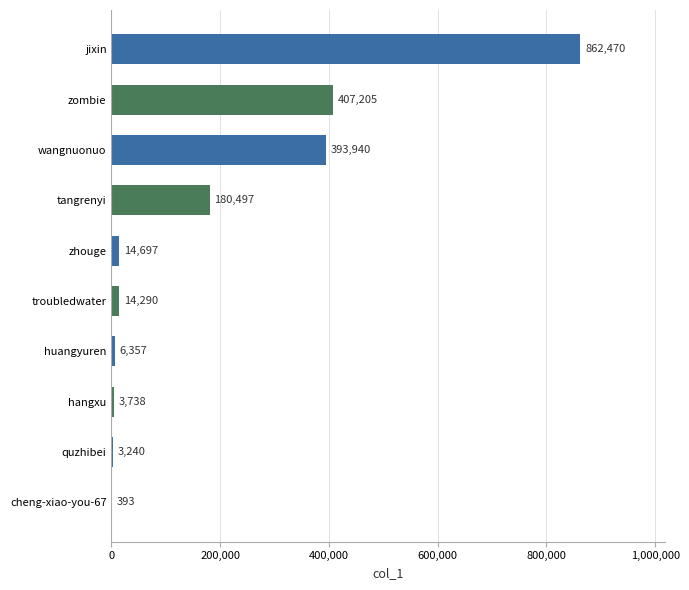

What is the maximum value shown in the chart?

862470